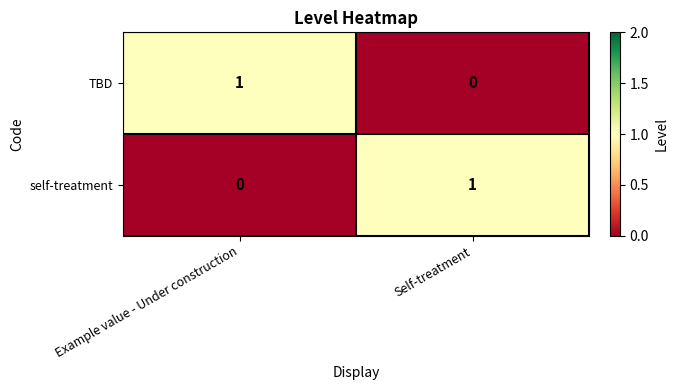

Reading right to left, transcribe all the data shown in this chart.

TBD: 0	1
self-treatment: 1	0